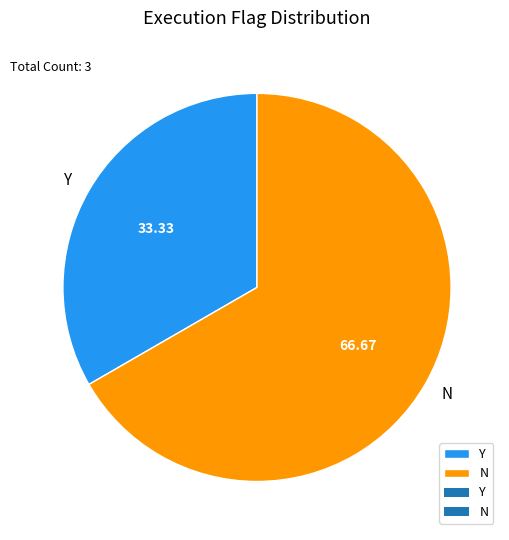

Does N represent more than half of the total?

Yes